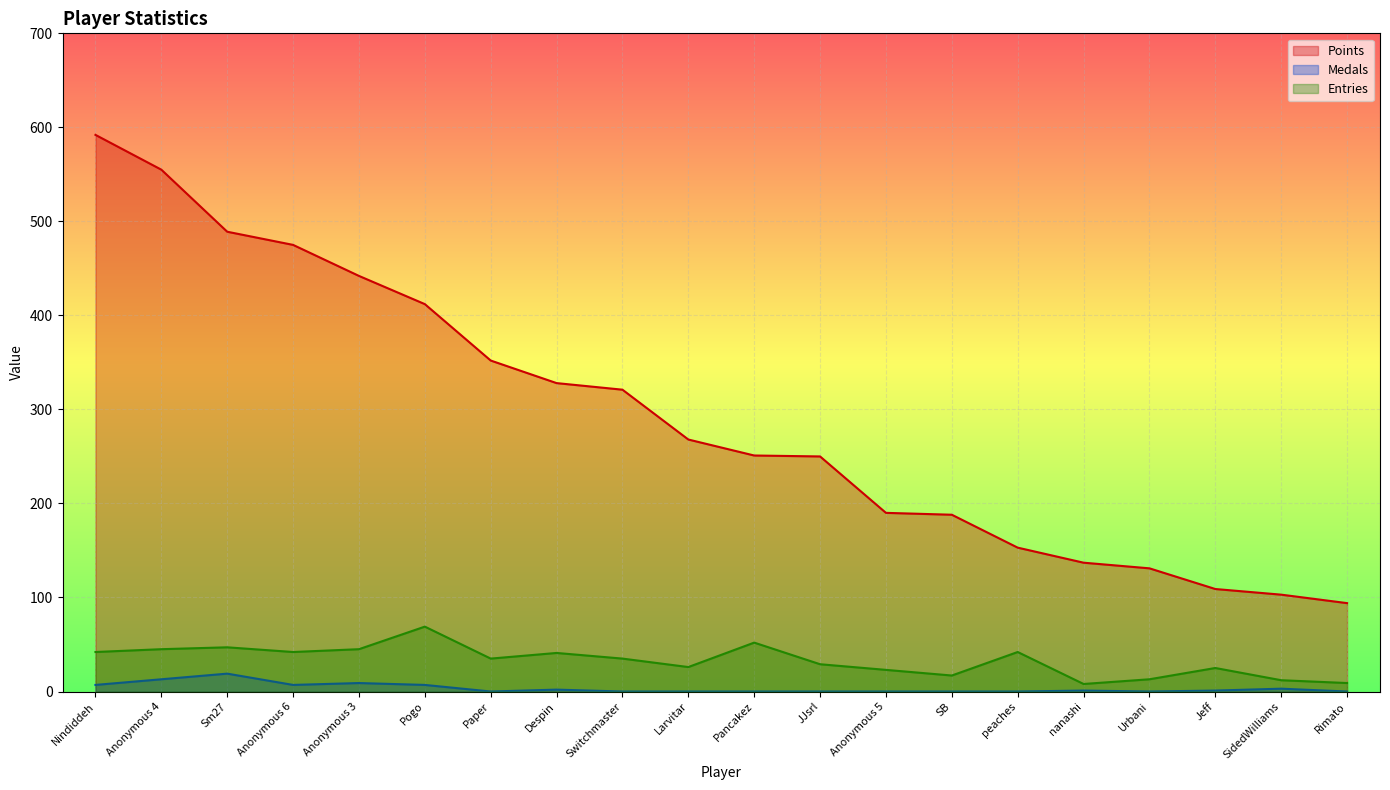

Where is the first local minimum for Medals?

Anonymous 6